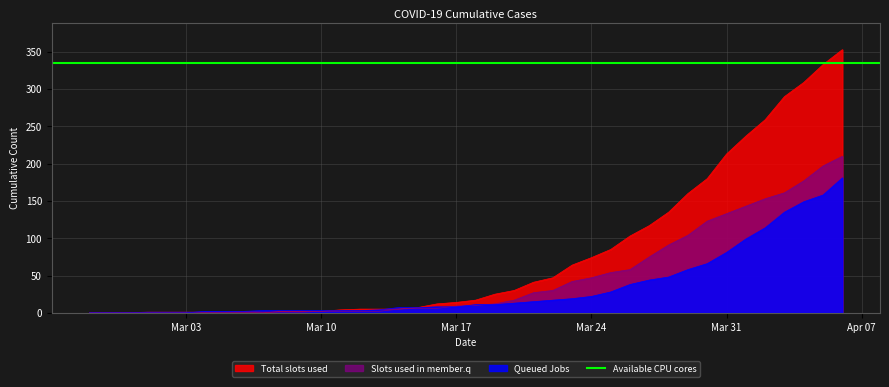

The value of Total slots used at Mar 03 is 0. True or false?

True